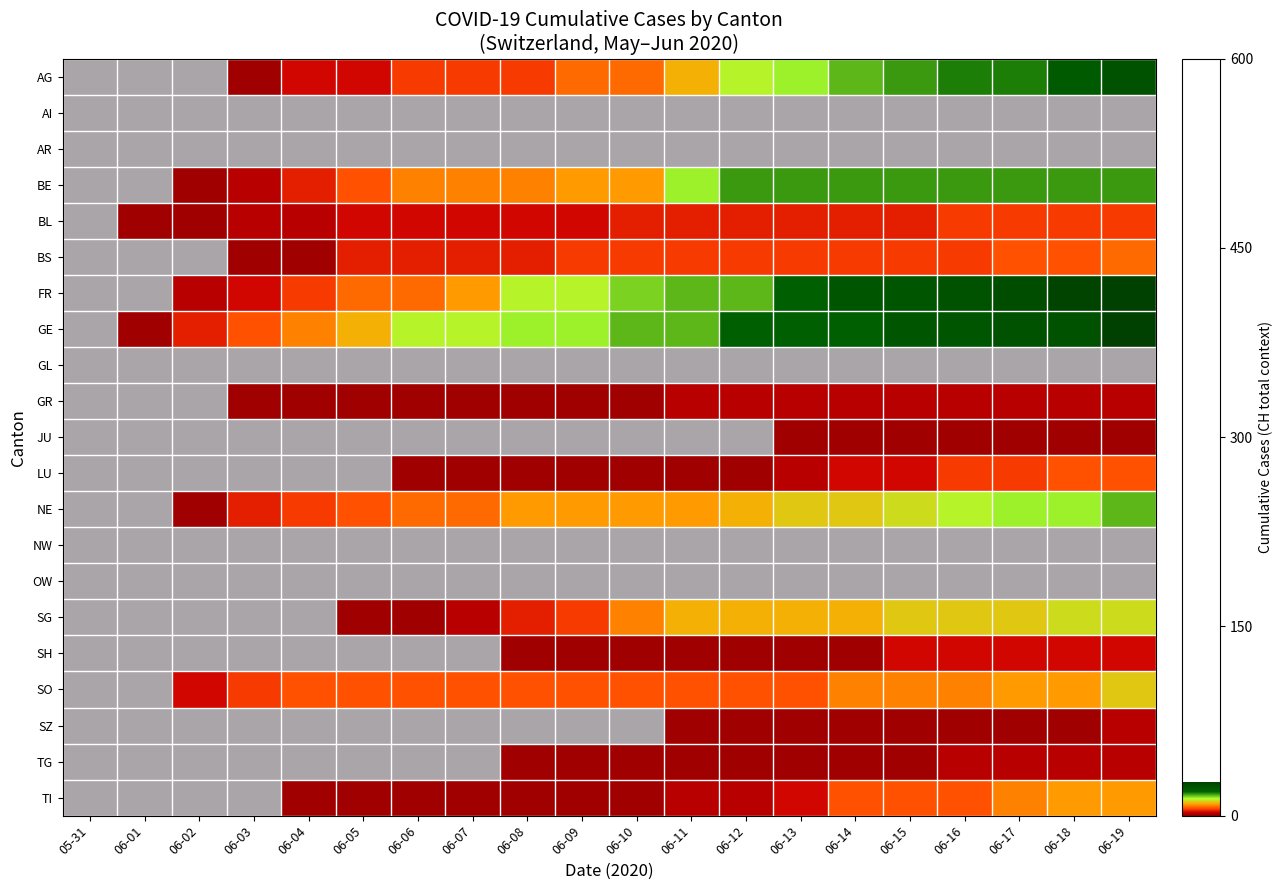

True or false: BL has a value of 4 at 06-03.

False